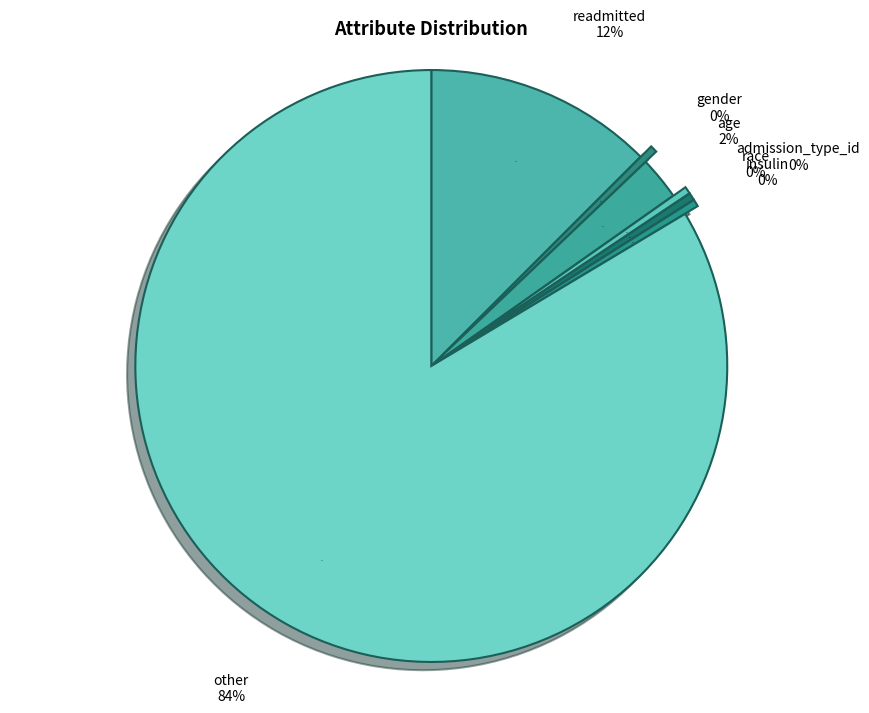

To the nearest percent, what percentage of the pie is other?

84%